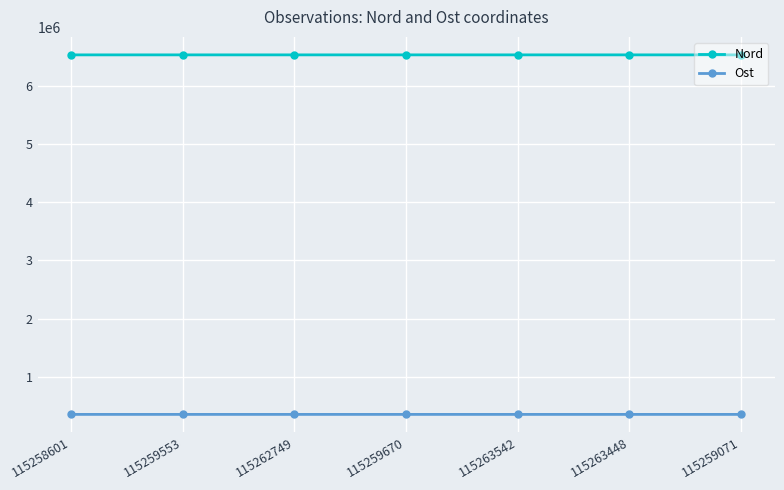

True or false: Nord and Ost intersect in this chart.

False